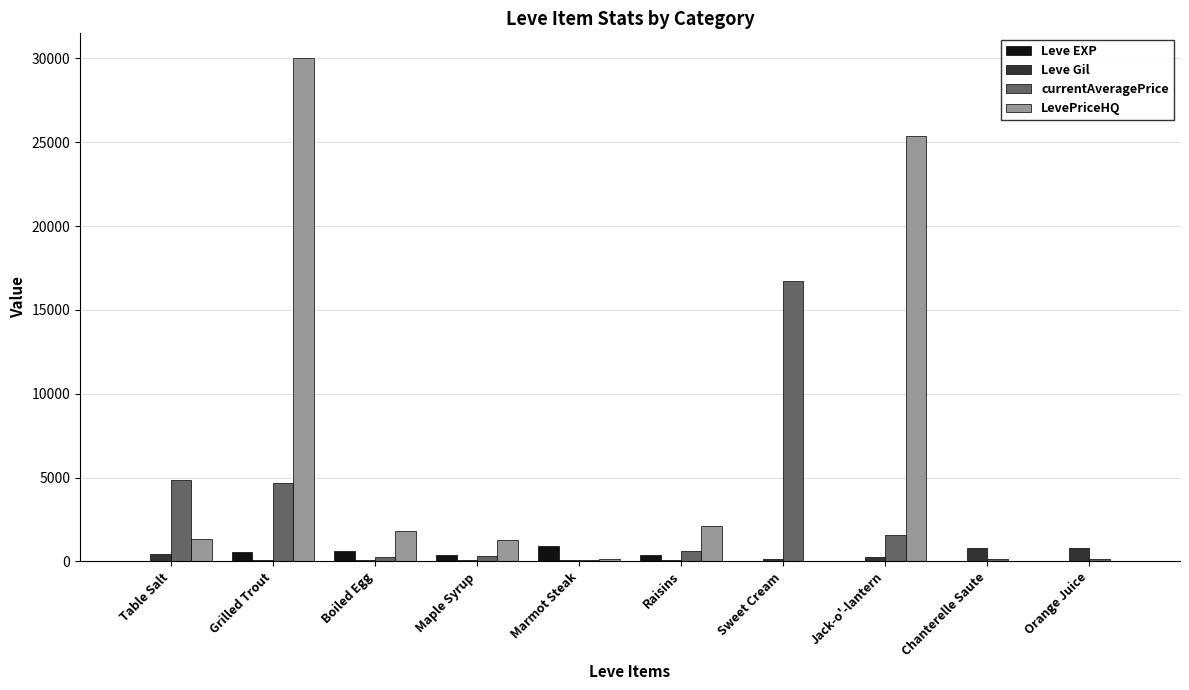

Which label corresponds to the largest value in the chart?

Grilled Trout